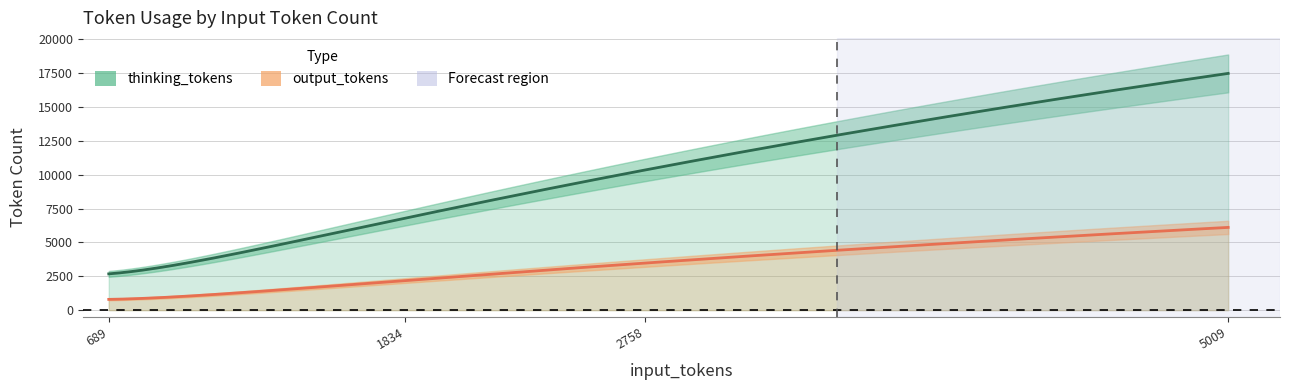

True or false: output_tokens and thinking_tokens intersect in this chart.

False